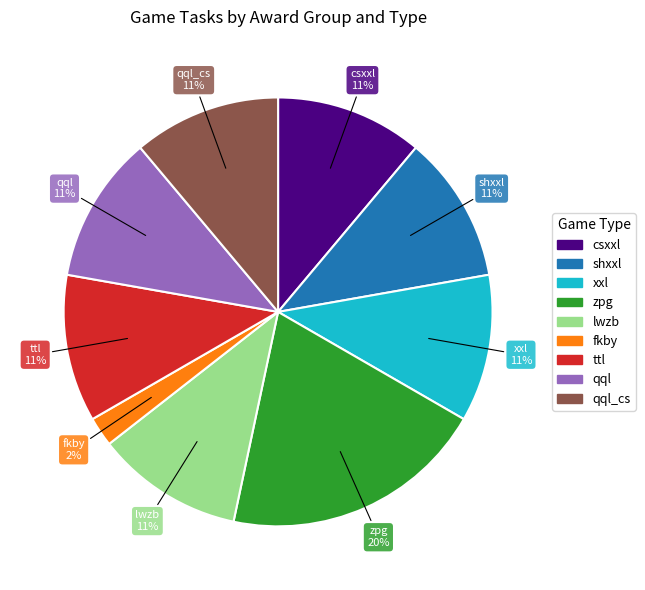

Is there any slice that represents more than half of the pie?

No